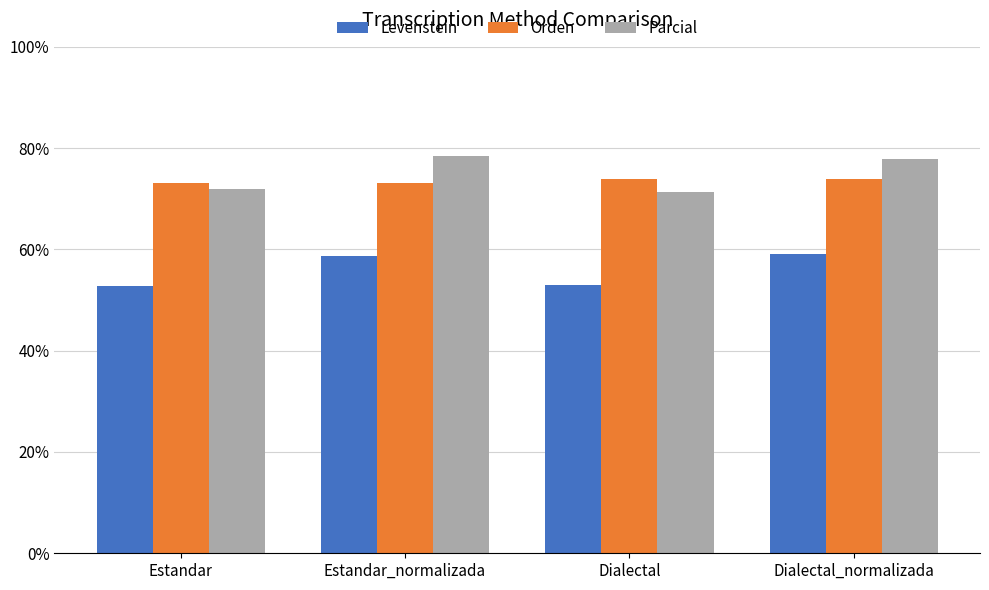

What is the sum of all Levenstein values?

223.5